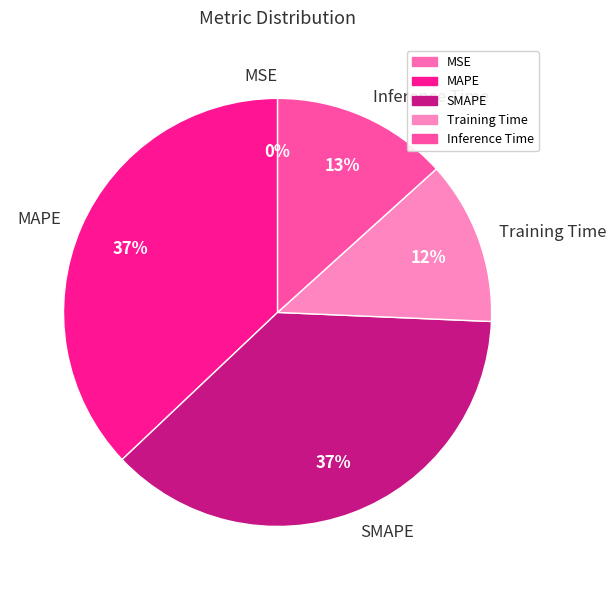

What is the ratio of the value at Inference Time to the value at SMAPE?

0.4